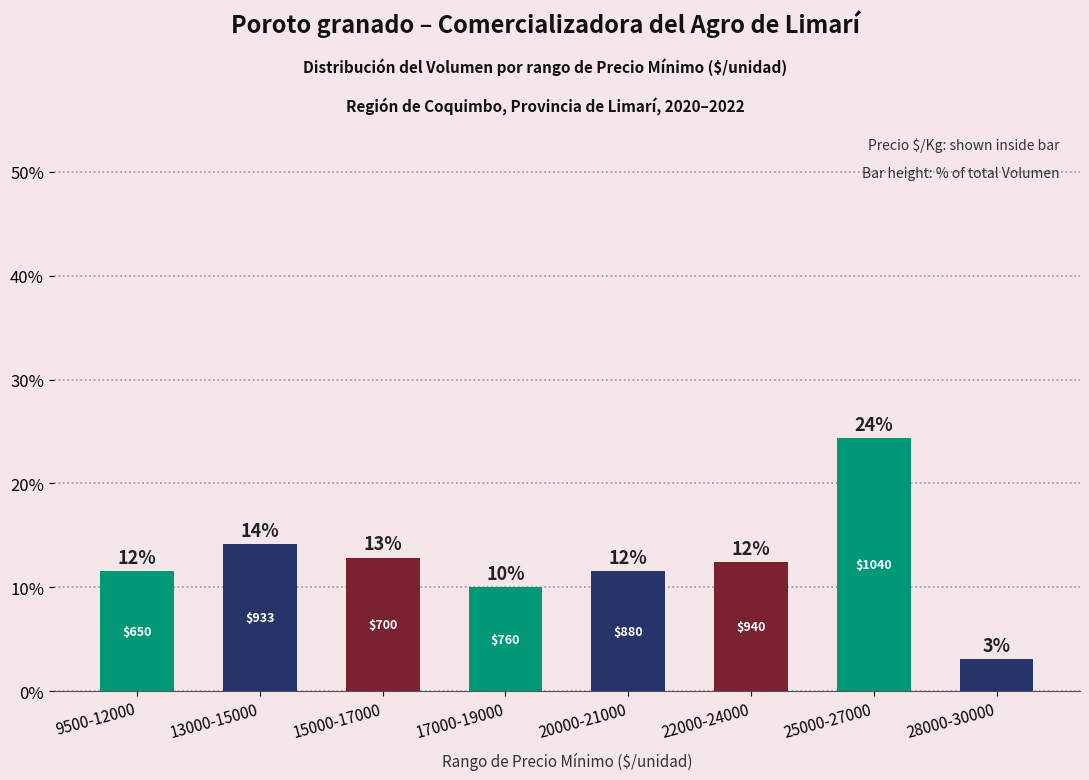

How many bars are there in total?

8